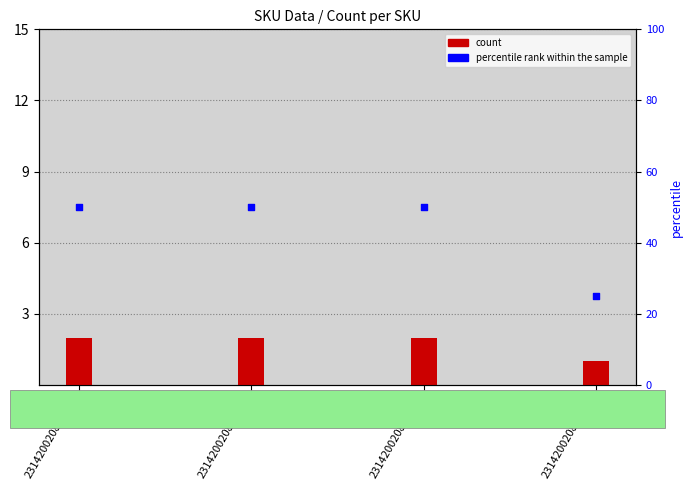

At how many categories does at least one series exceed 38?

3